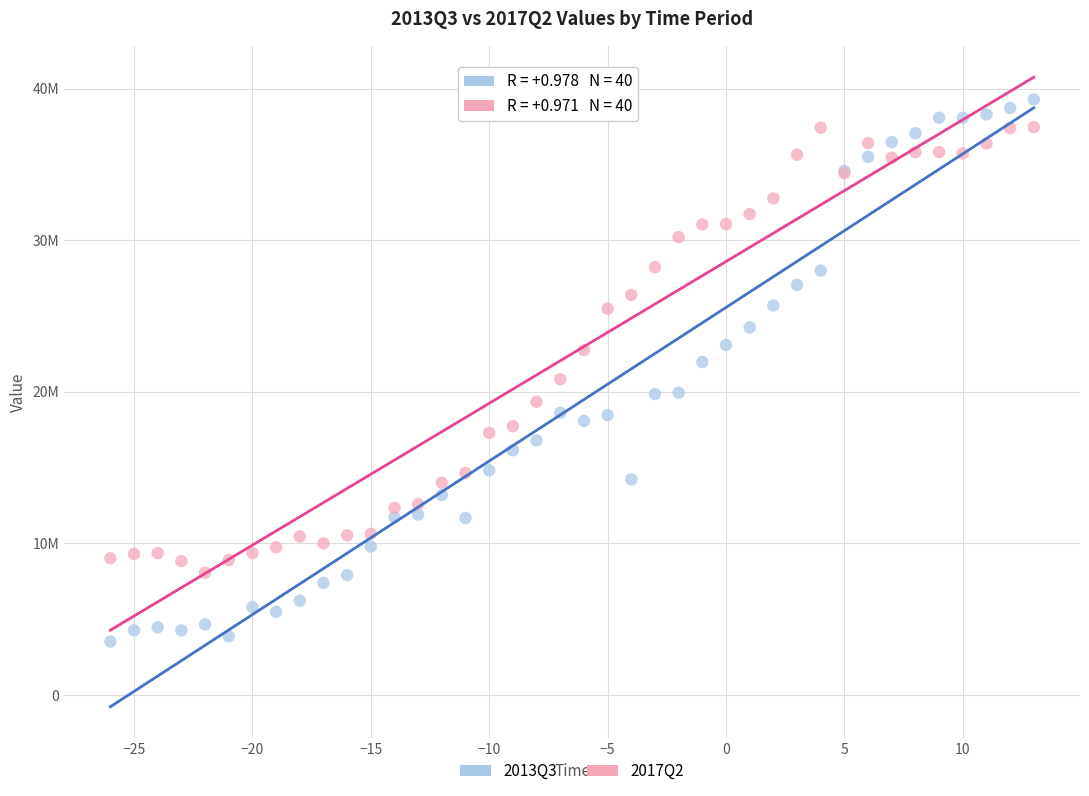

Which series contains the lowest Y value?

2013Q3